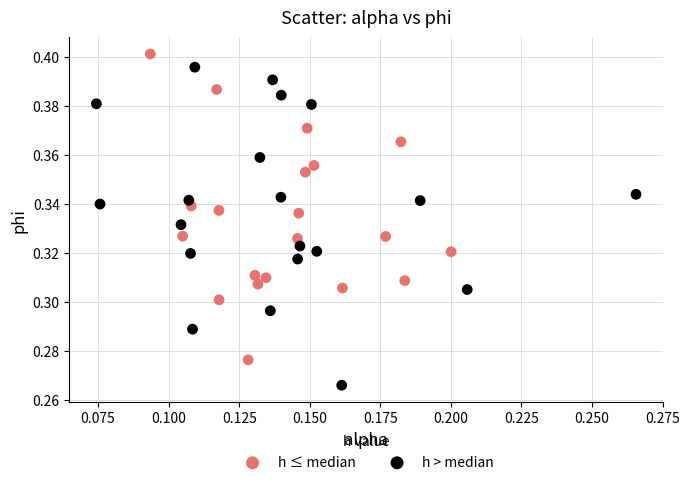

Which series contains the lowest Y value?

h > median